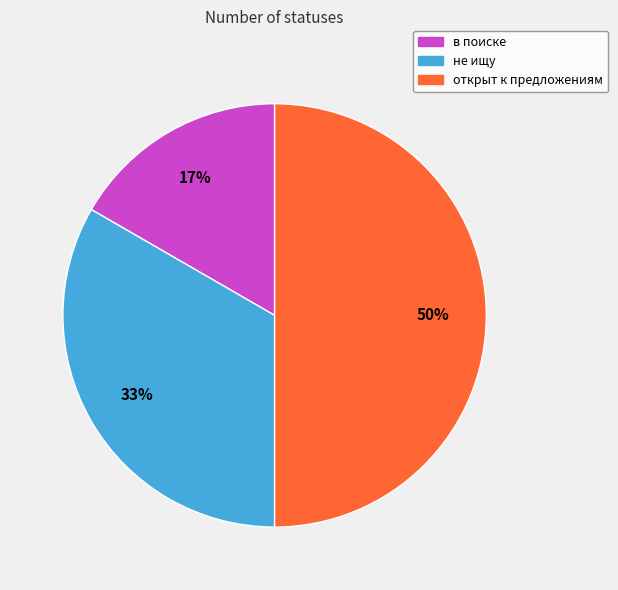

Combined, do не ищу and открыт к предложениям account for over 50%?

Yes